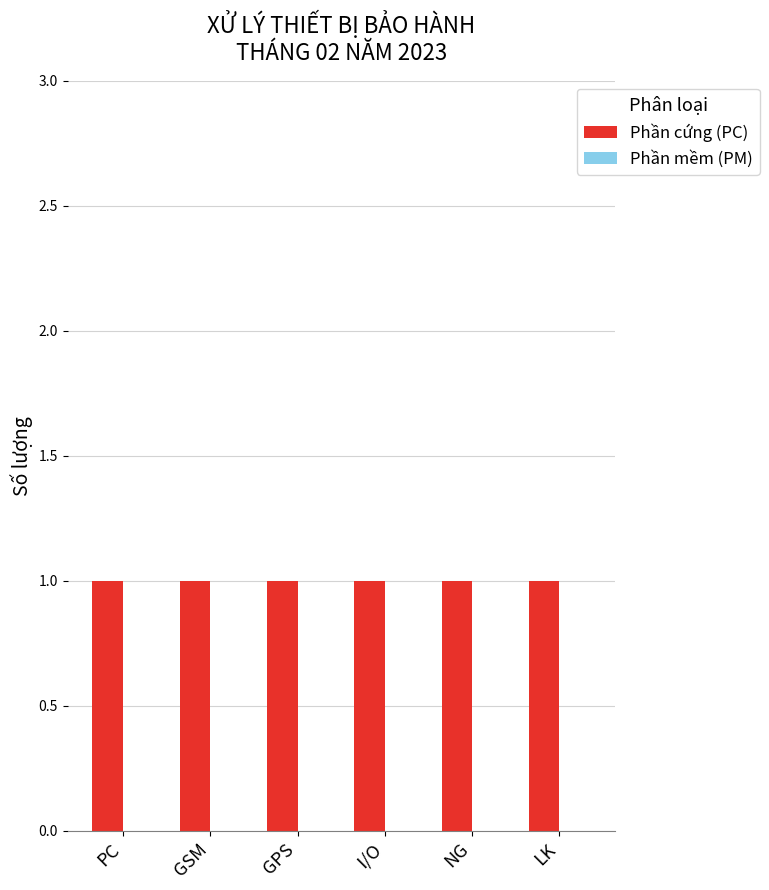

What are all the series names shown in the legend?

Phần cứng (PC), Phần mềm (PM)